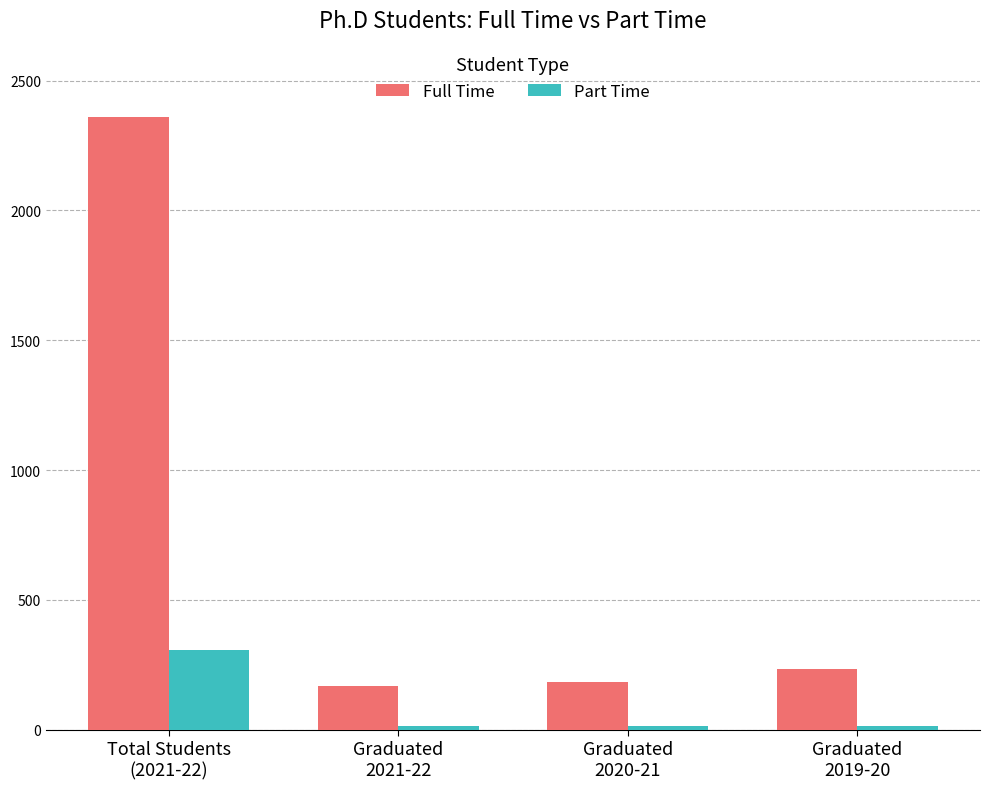

The Full Time series shows 134 at Graduated
2019-20. True or false?

False